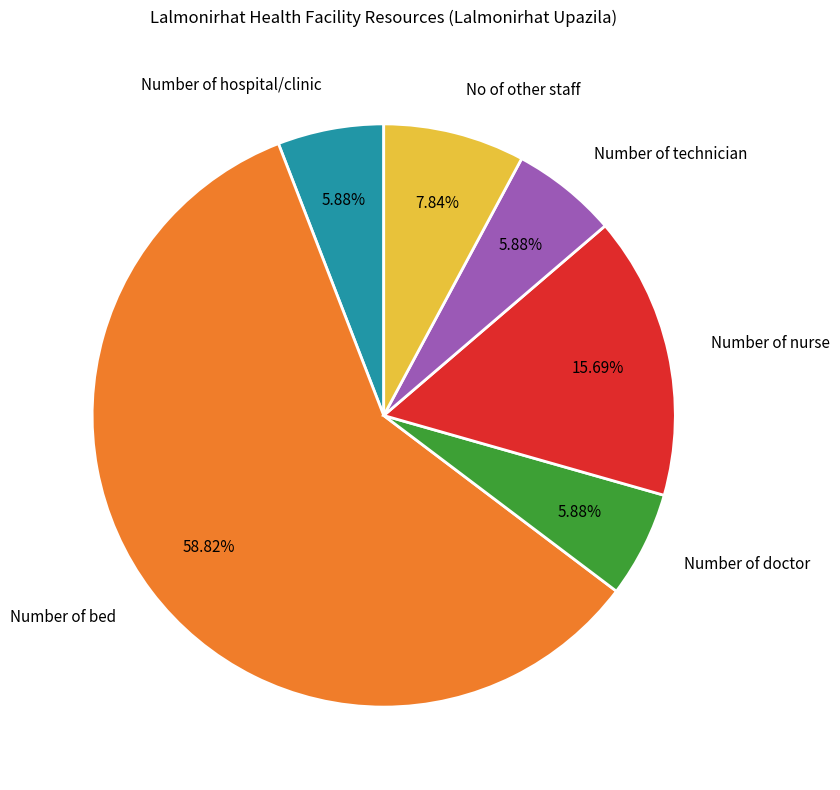

What is the largest slice in the pie chart?

Number of bed